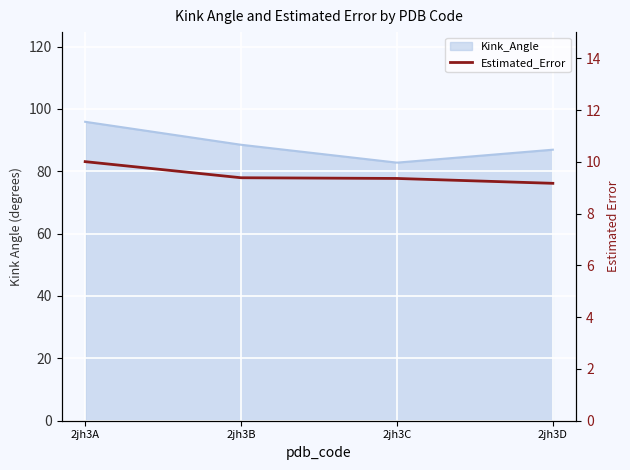

How many lines are shown in the chart?

1